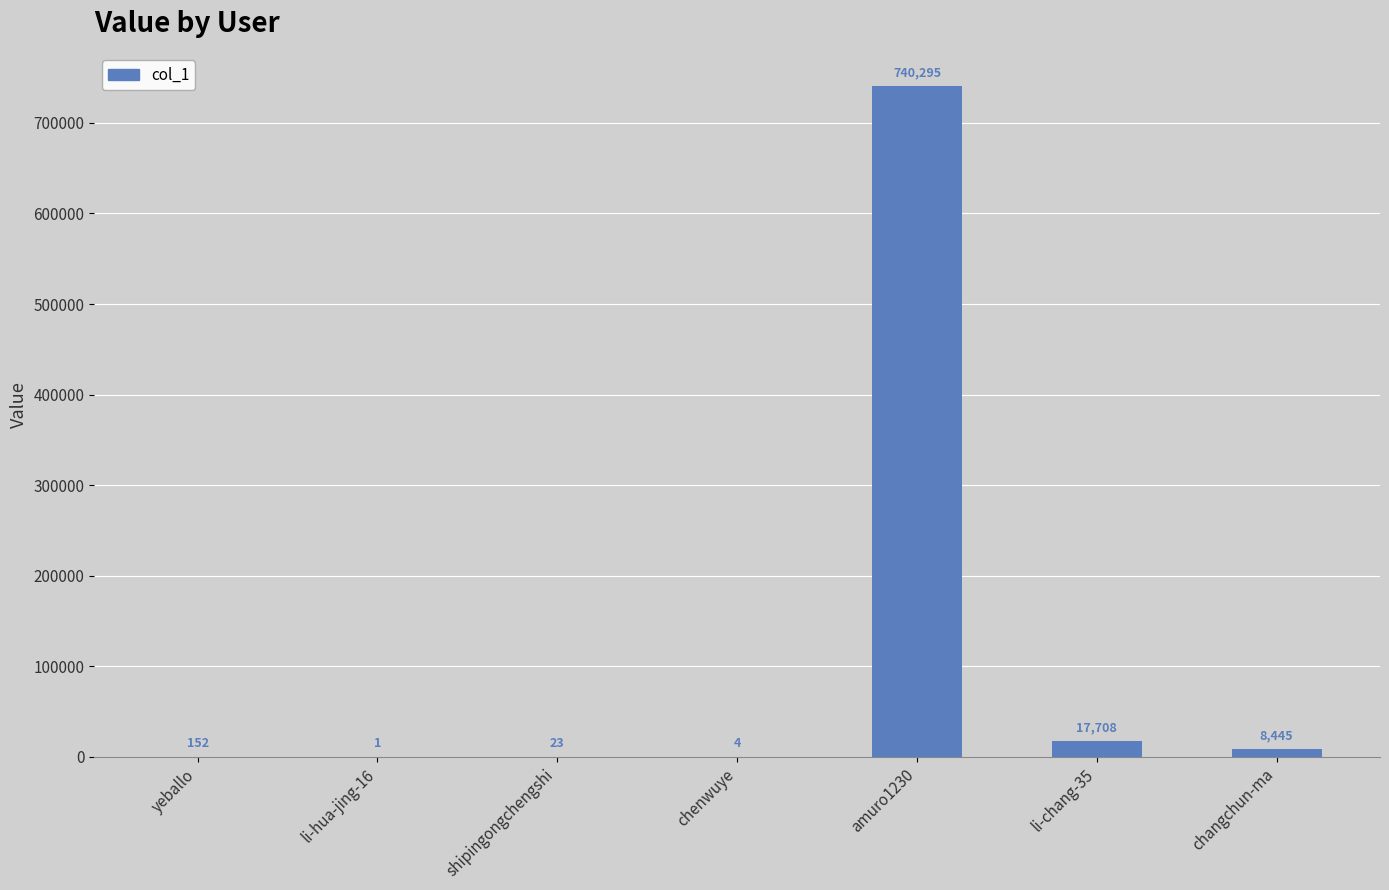

Read the value at yeballo.

152